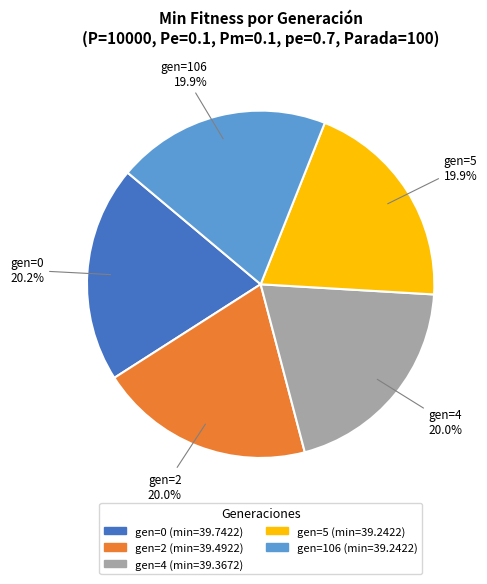

To the nearest percent, what percentage of the pie is gen=106?

20%